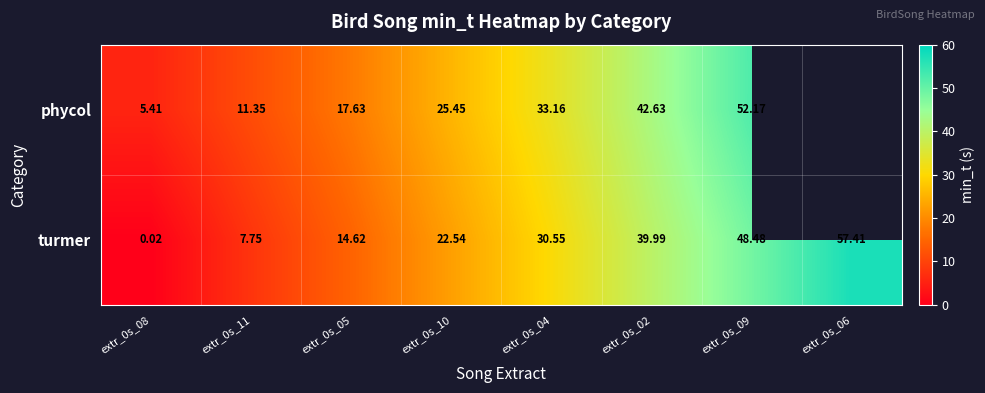

How many data points in turmer are above 30?

4